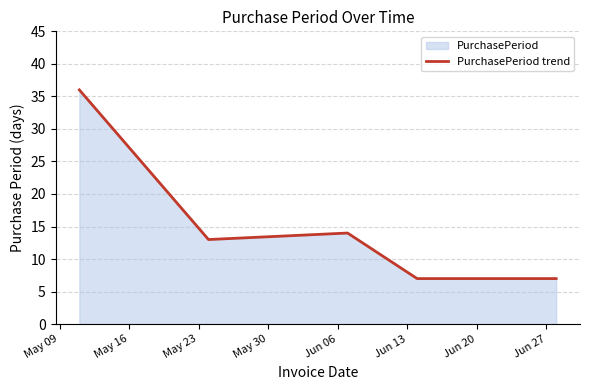

True or false: the data has more than 2 interior local peaks.

False